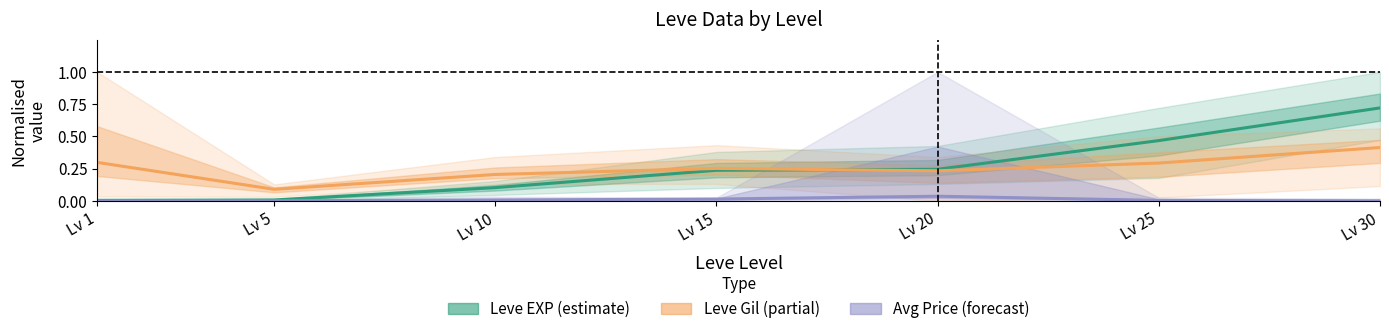

At which category does the chart reach its minimum across all series?

Lv 1